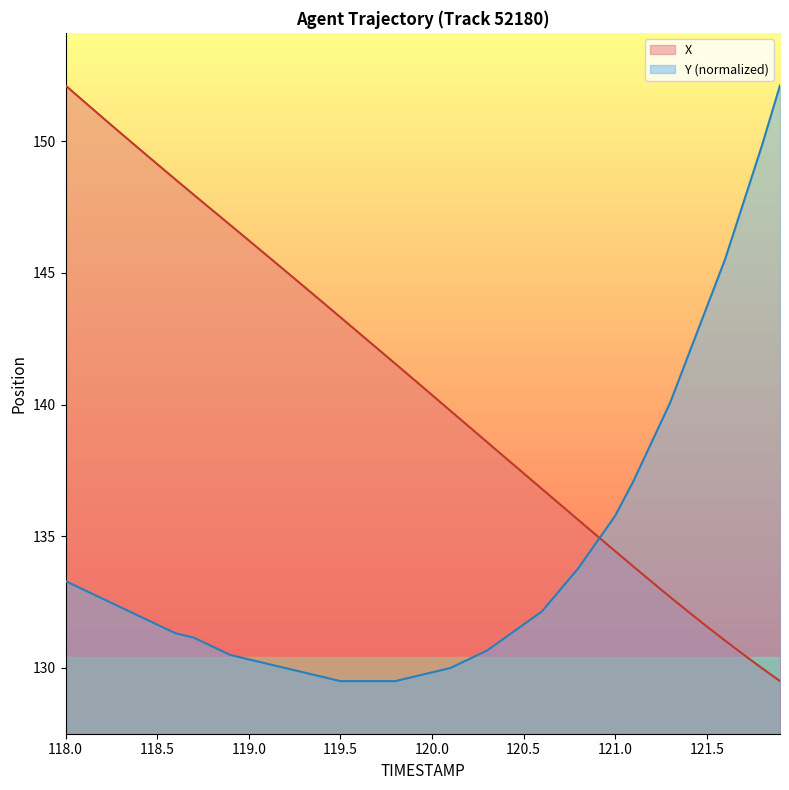

What is the value of the X point at the 30th from the left?

135.0